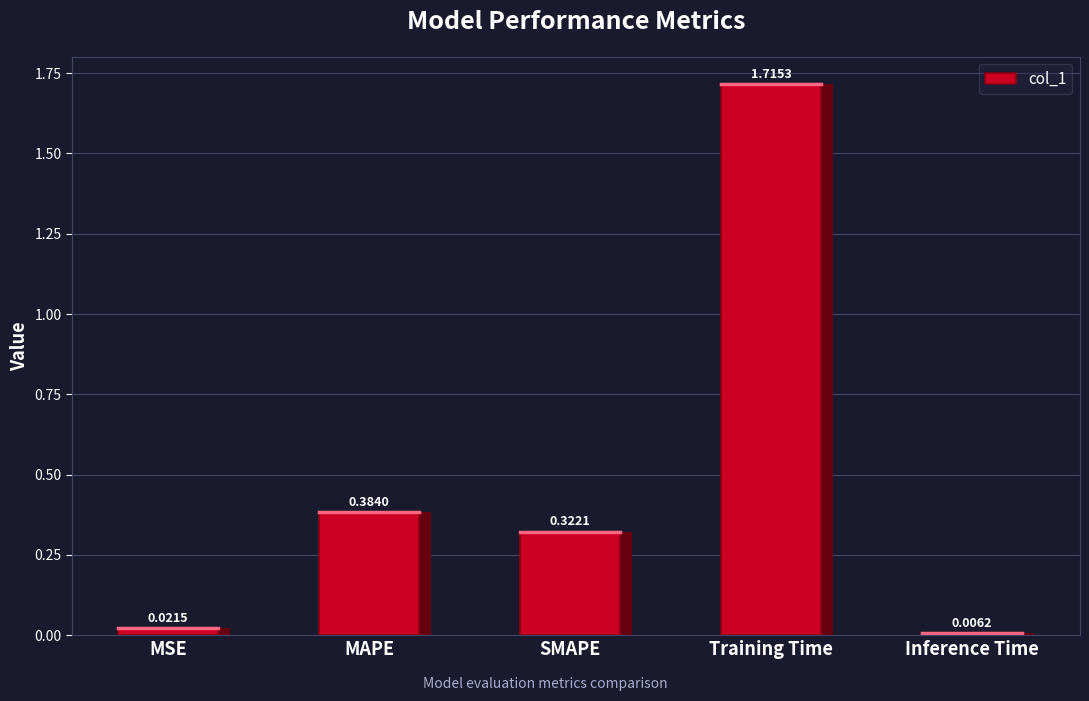

Count the number of categories in the chart.

5